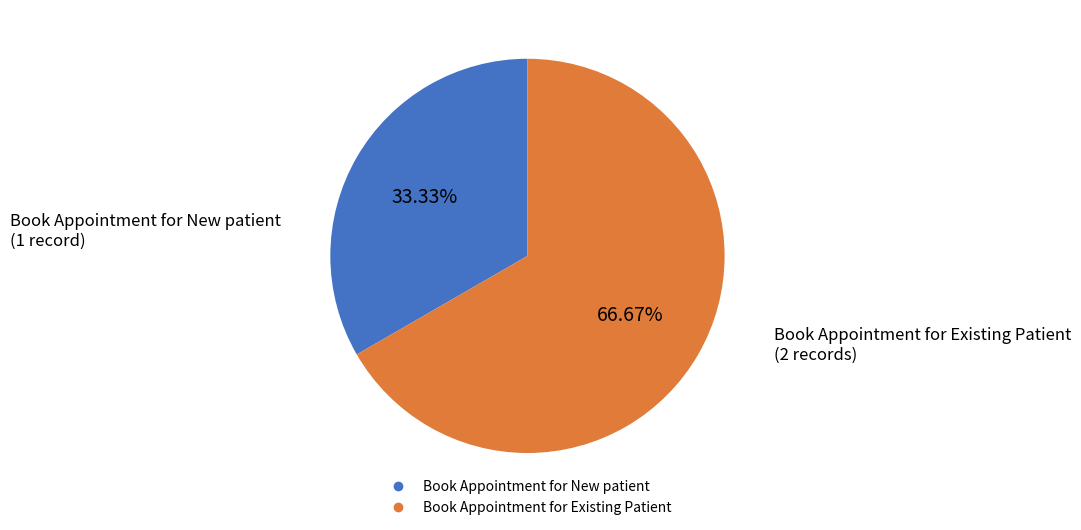

To the nearest percent, what is the combined percentage of Book Appointment for New patient and Book Appointment for Existing Patient?

100%